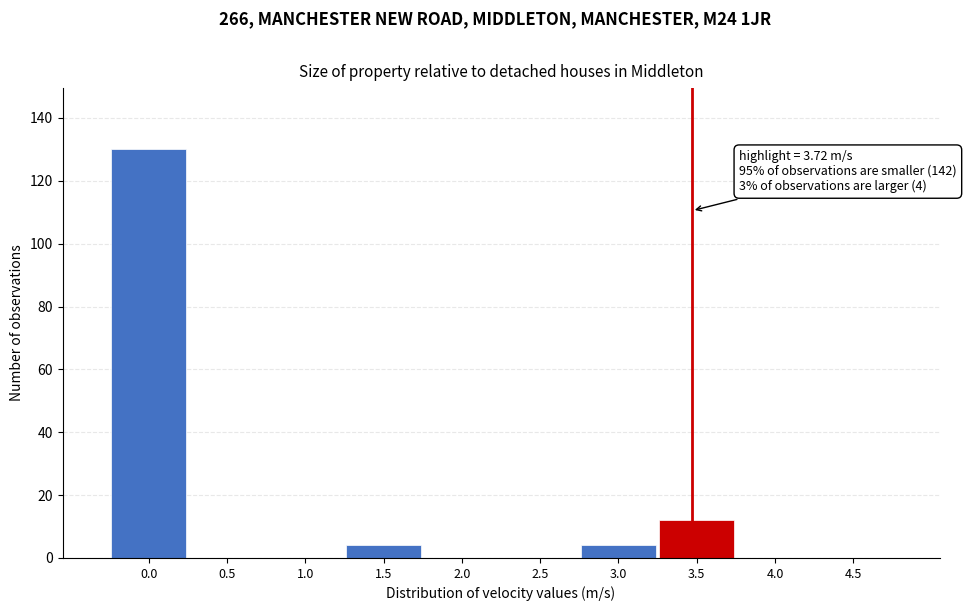

Reading right to left, what are all the values shown in this chart?

4.5=0	4.0=0	3.5=12	3.0=4	2.5=0	2.0=0	1.5=4	1.0=0	0.5=0	0.0=130